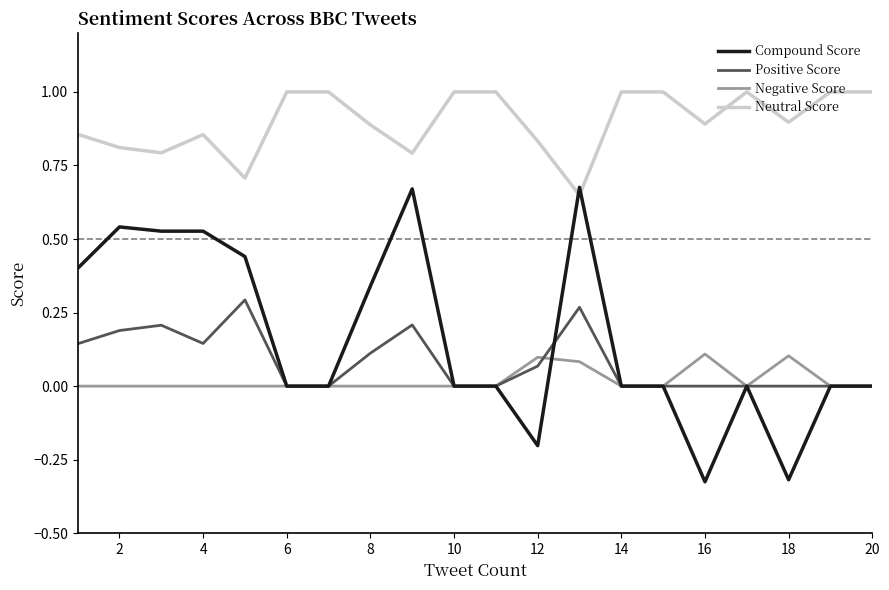

True or false: Neutral Score and Negative Score cross at least once.

False